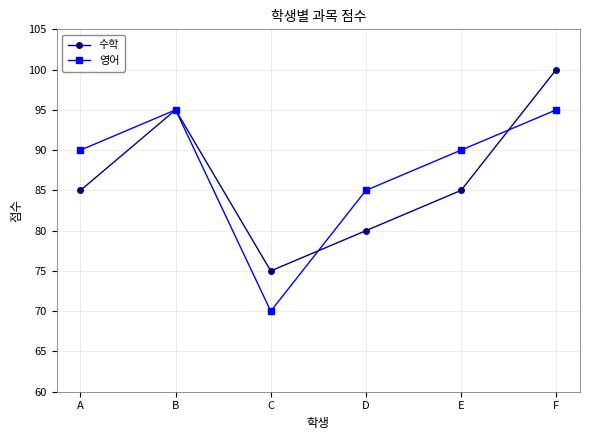

What is the difference between the maximum and minimum values in the 영어 series?

25